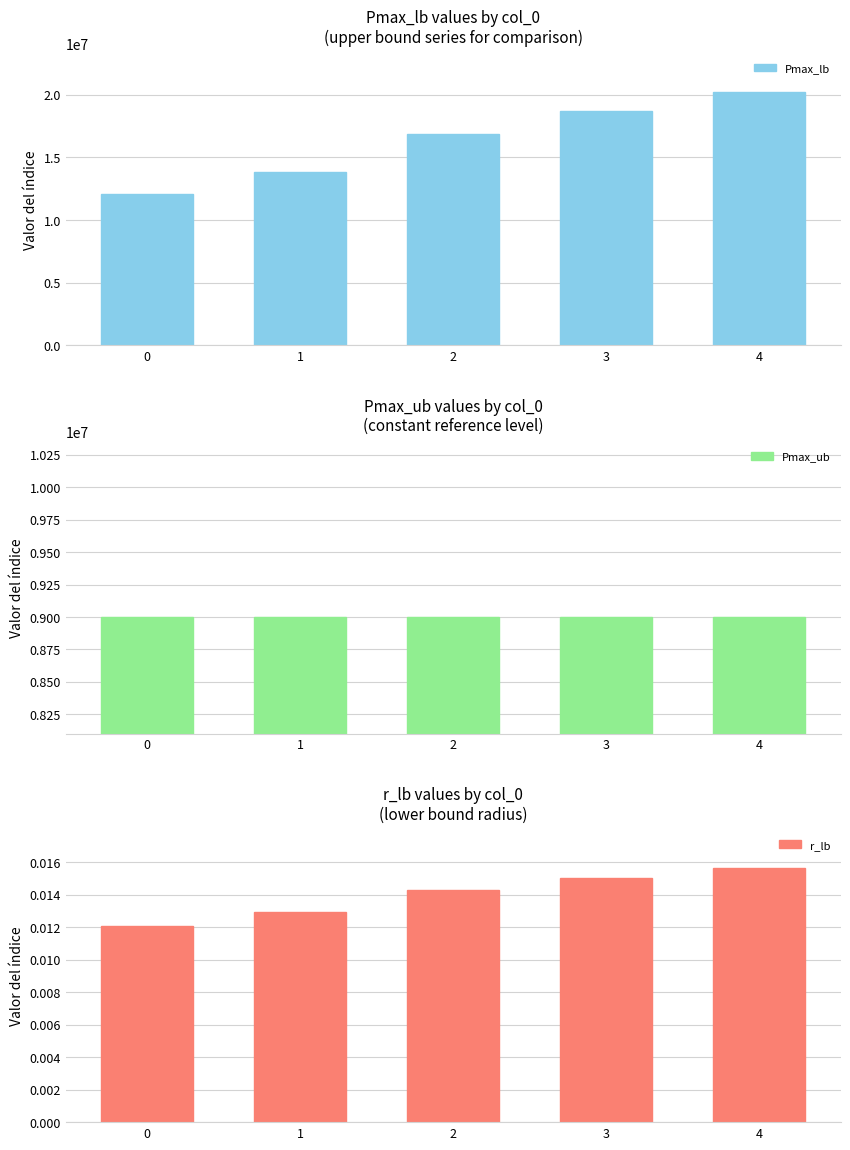

Does the chart contain any negative values?

No